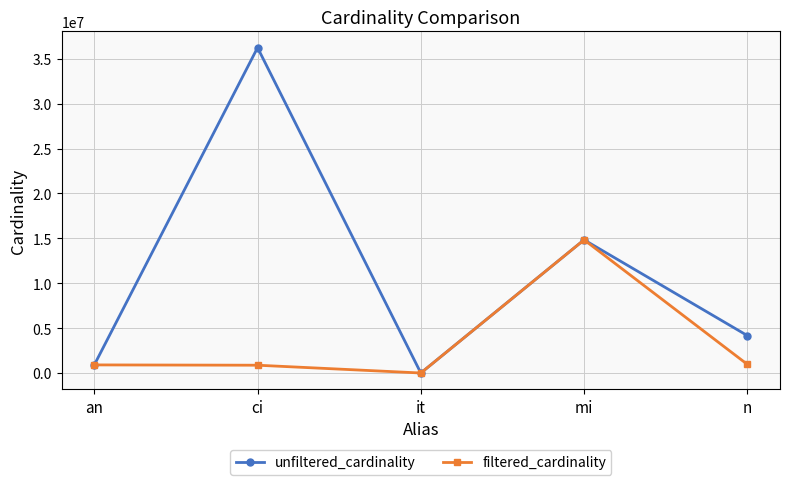

What is the value of the unfiltered_cardinality point at the 5th from the left?

4167491